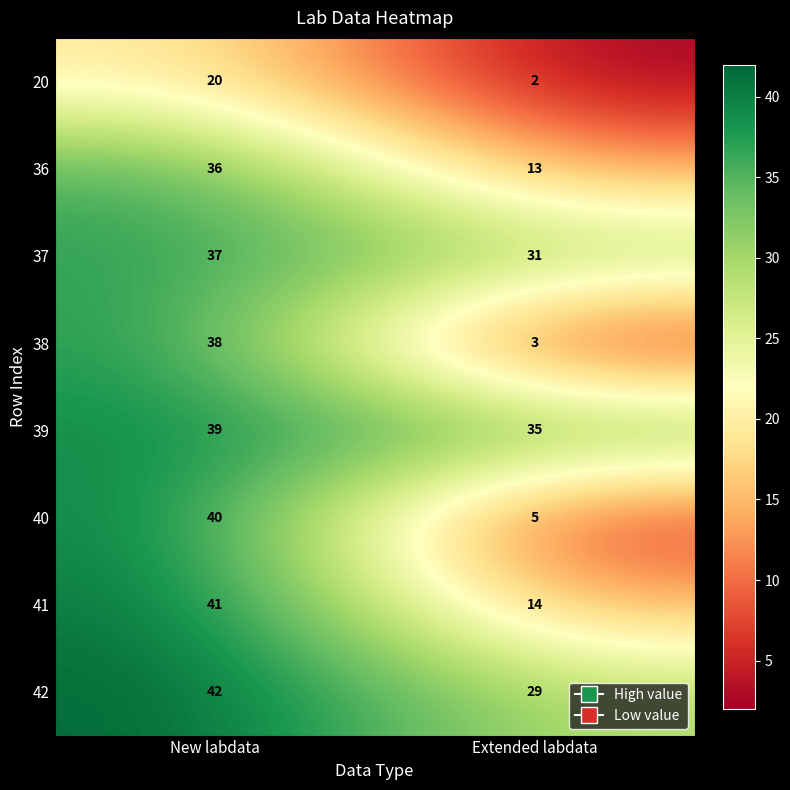

Reading left to right, list all the values displayed in this chart.

20: 20	2
36: 36	13
37: 37	31
38: 38	3
39: 39	35
40: 40	5
41: 41	14
42: 42	29